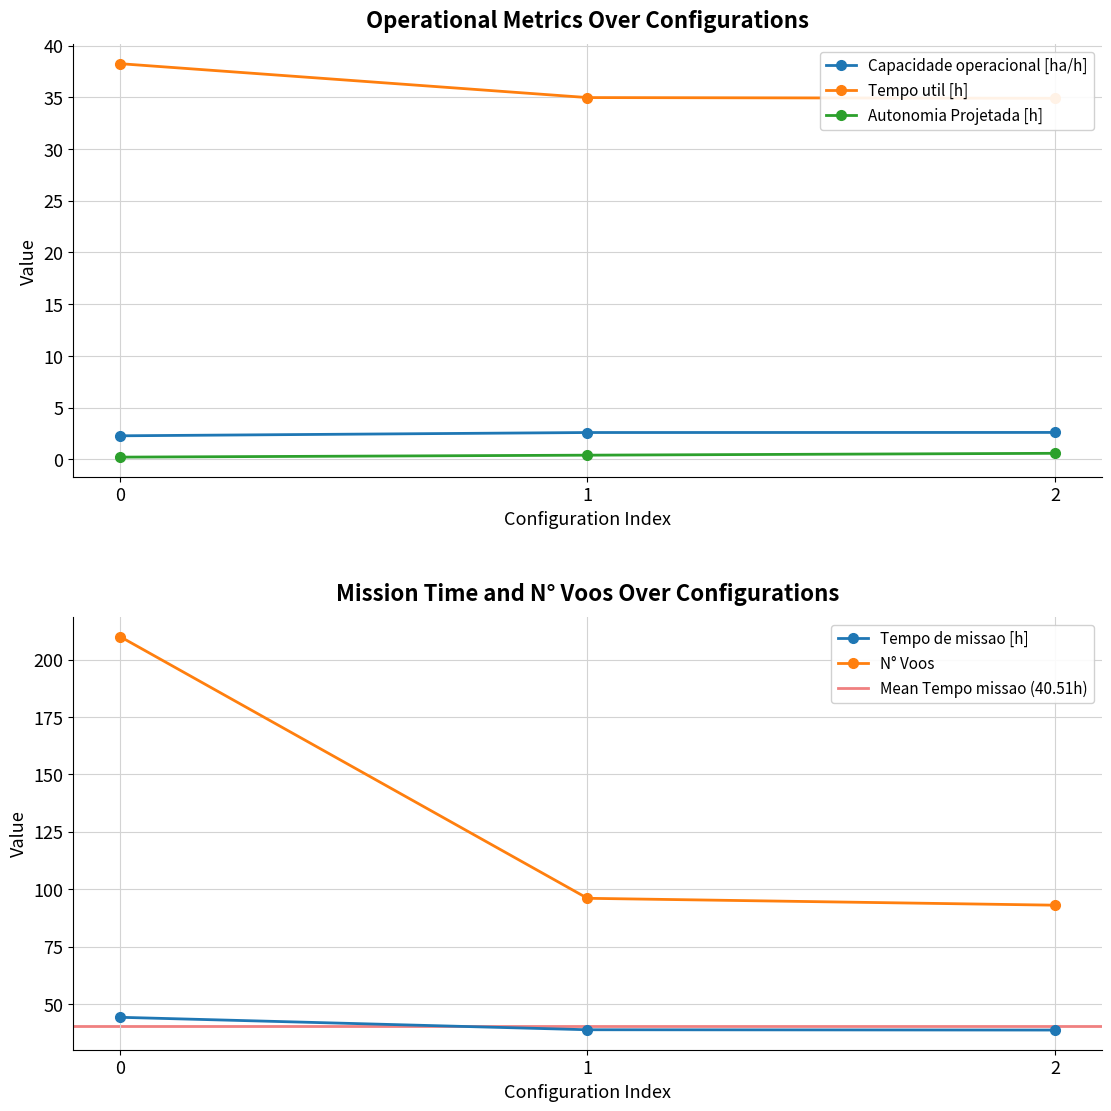

Which category has the lowest value in the Tempo util [h] series?

2